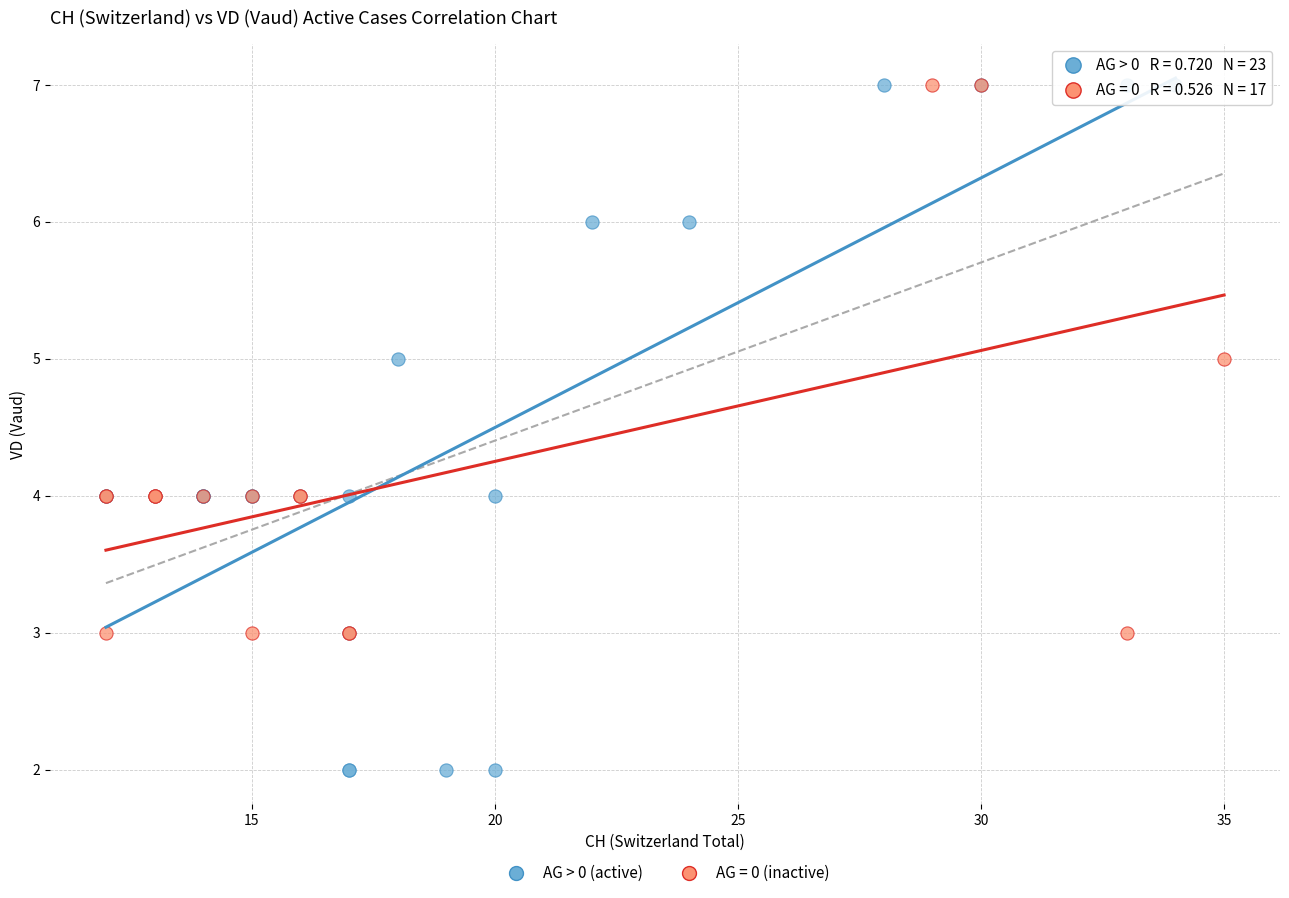

Which series has the widest spread of Y values?

AG > 0 (active)